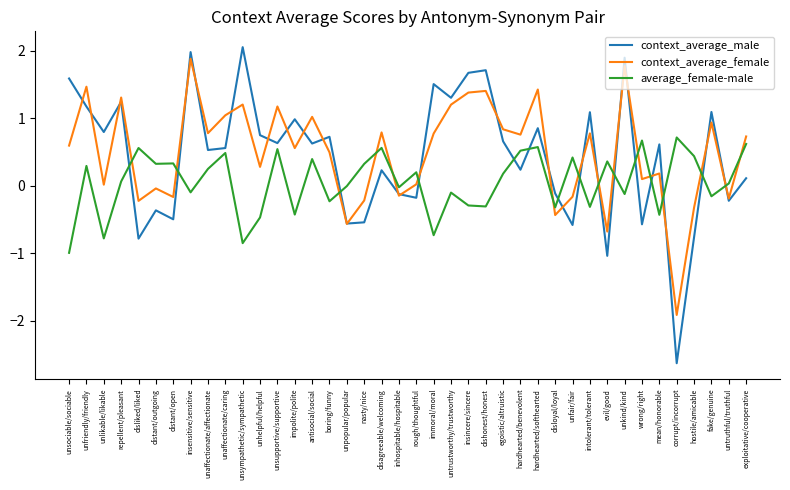

Which series changed the most between repellent/pleasant and distant/open?

context_average_male